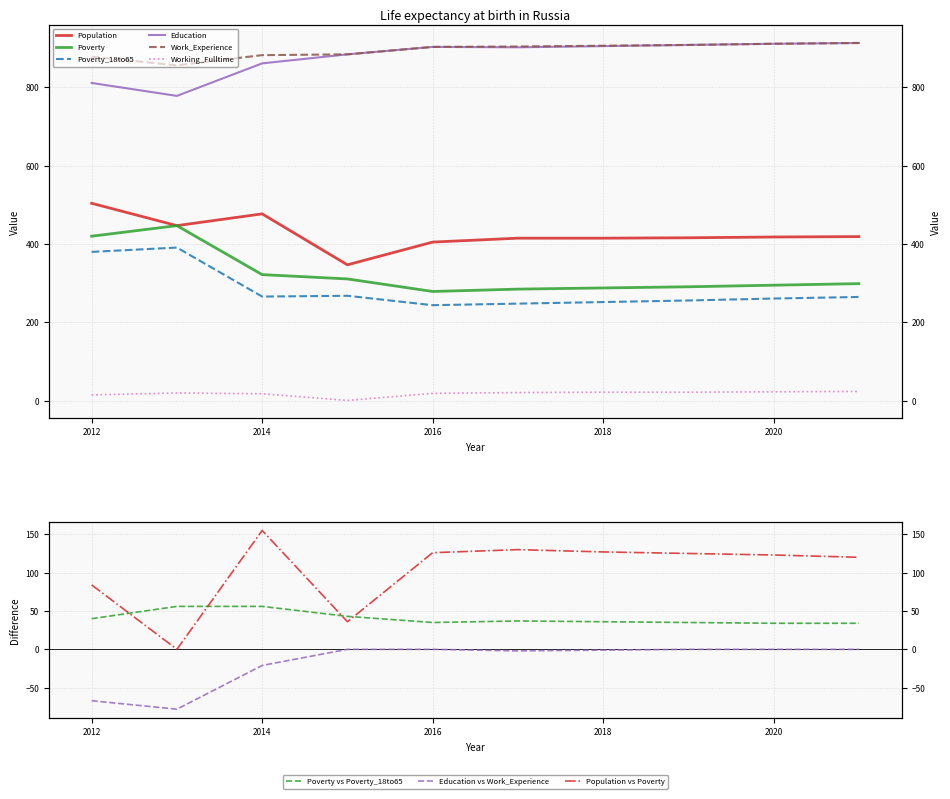

True or false: Poverty_18to65 has more than 0 interior local peaks.

True